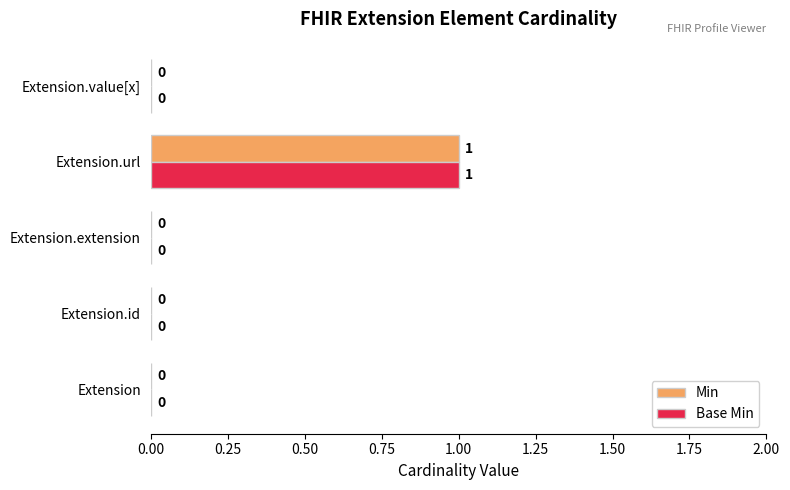

What are all the series names shown in the legend?

Min, Base Min